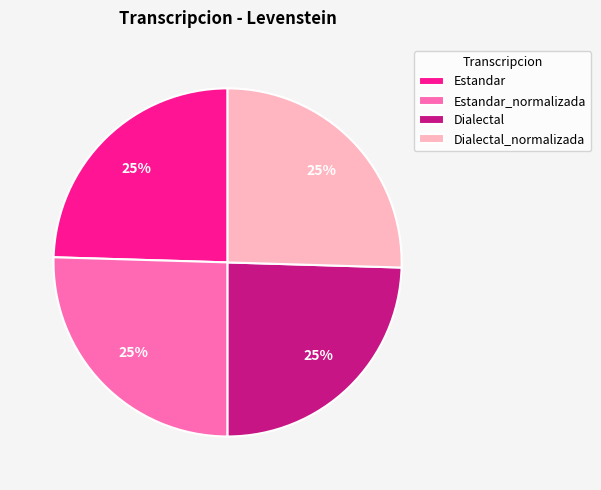

Approximately how many times larger is the value at Dialectal compared to Estandar?

1.0